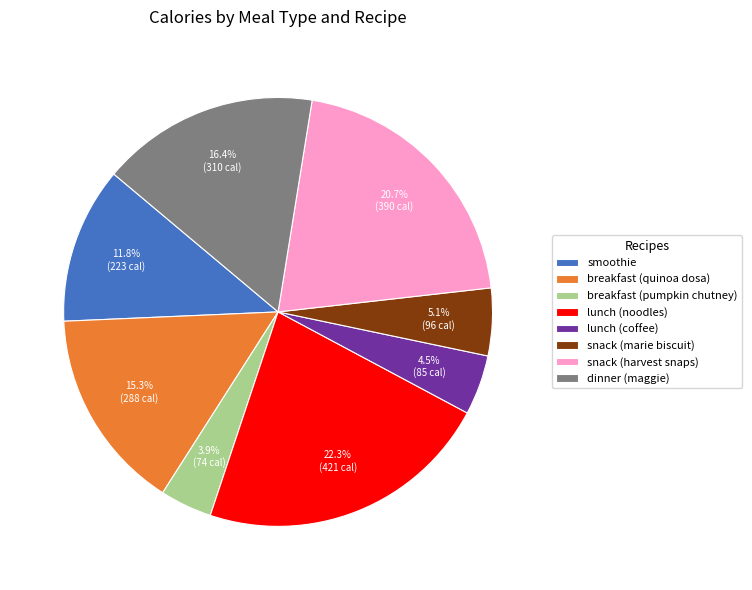

Which slice is the largest?

lunch (noodles)